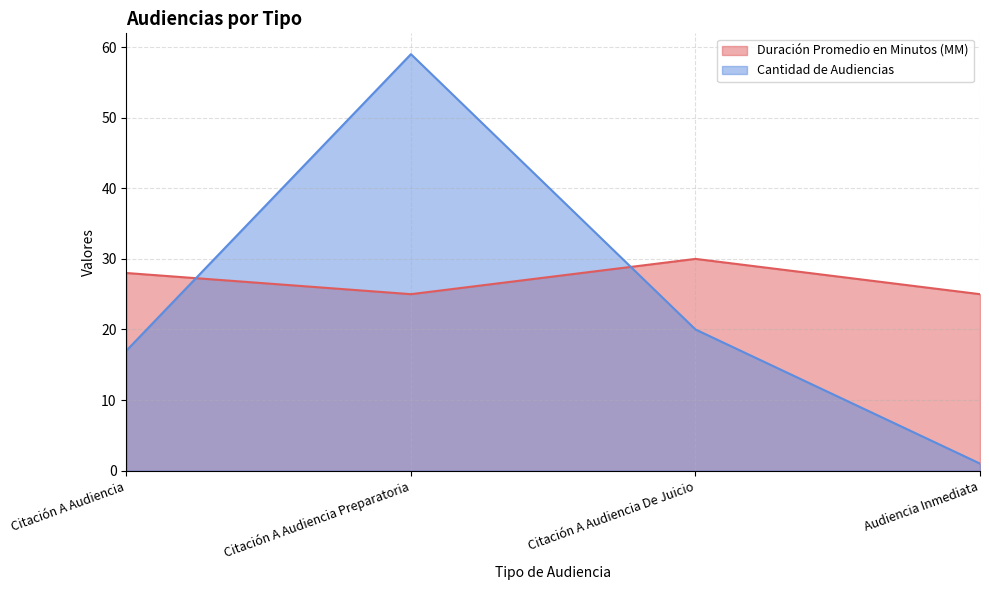

Between which two adjacent categories do Cantidad de Audiencias and Duración Promedio en Minutos (MM) first intersect?

Citación A Audiencia and Citación A Audiencia Preparatoria